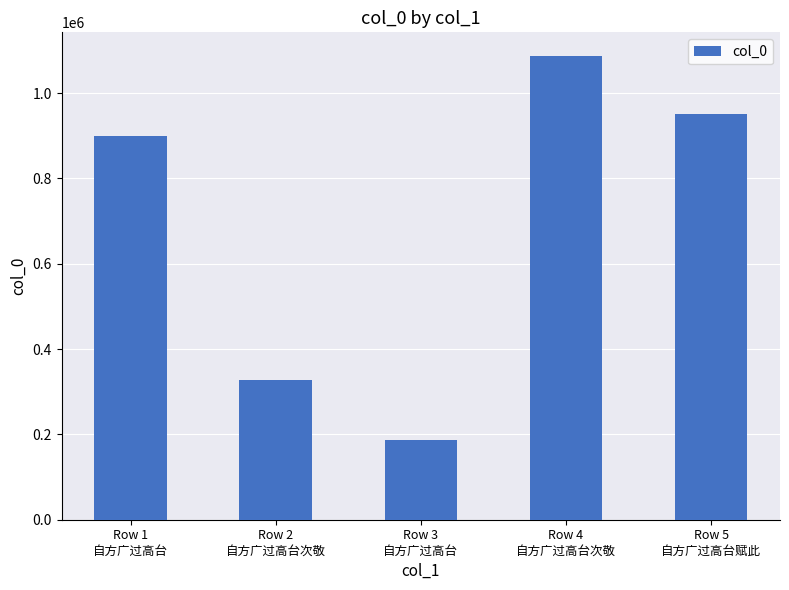

Is it true that the value at Row 5
自方广过高台赋此 is 951610?

True